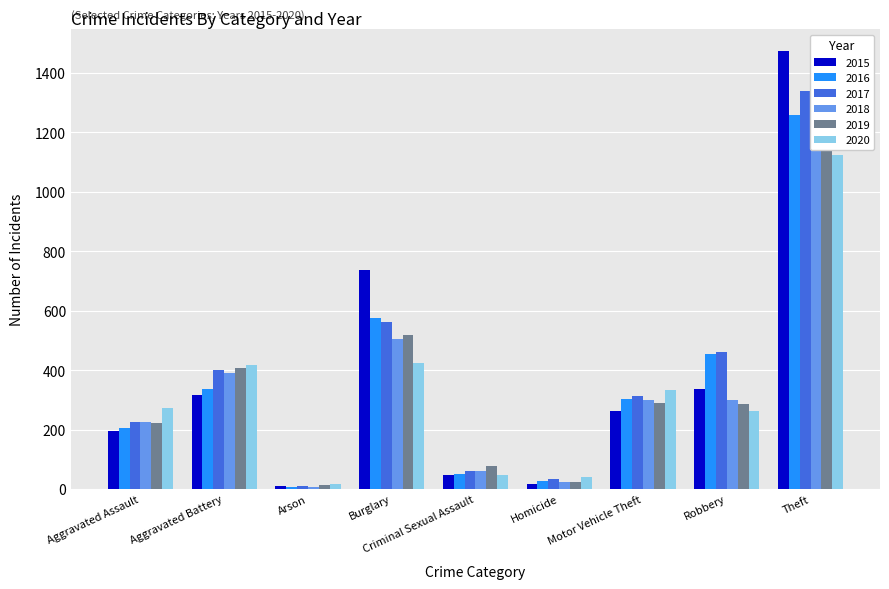

How many values in the 2019 series are below 287?

4